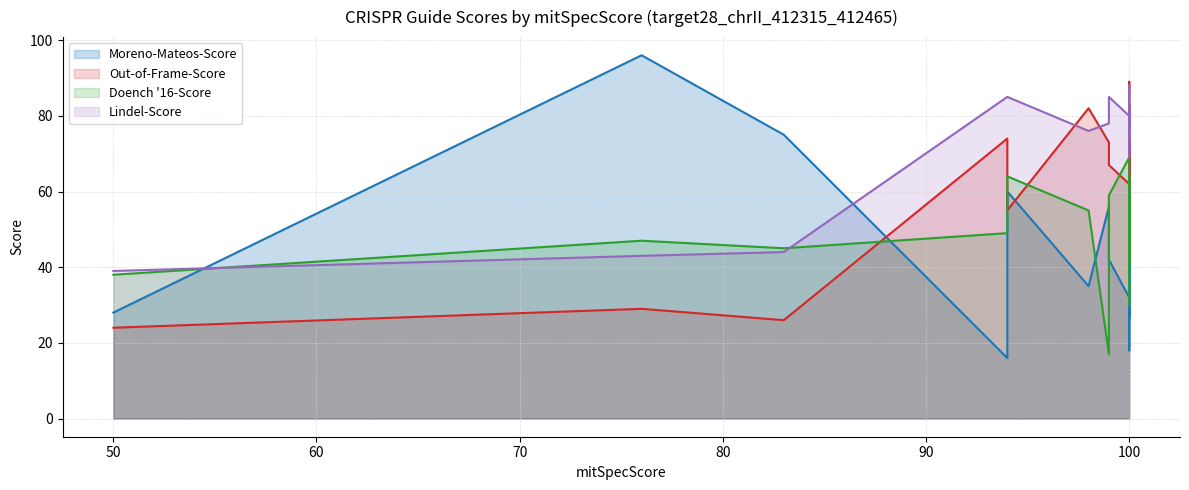

How many times do Doench '16-Score and Out-of-Frame-Score cross each other?

7